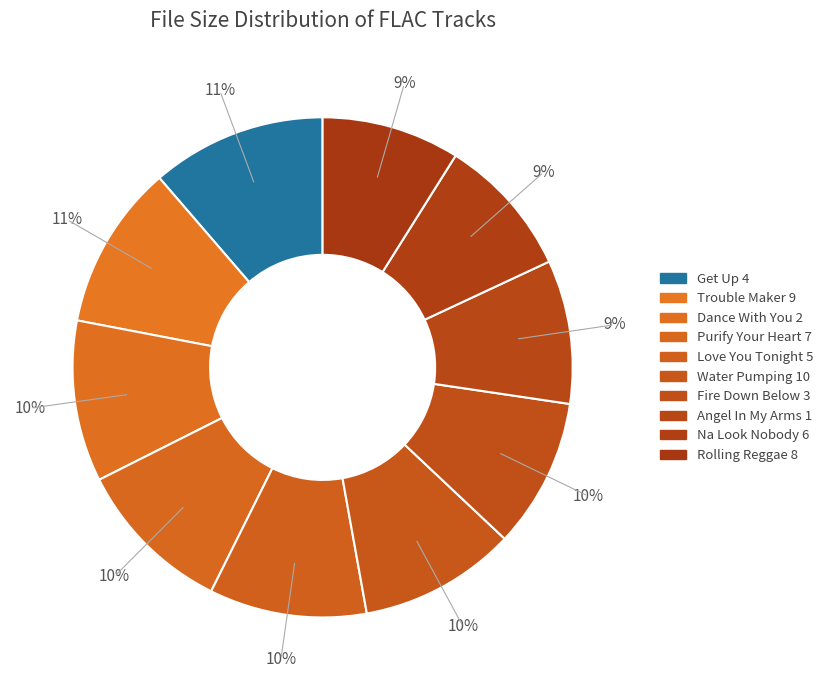

How many slices are in this pie chart?

10